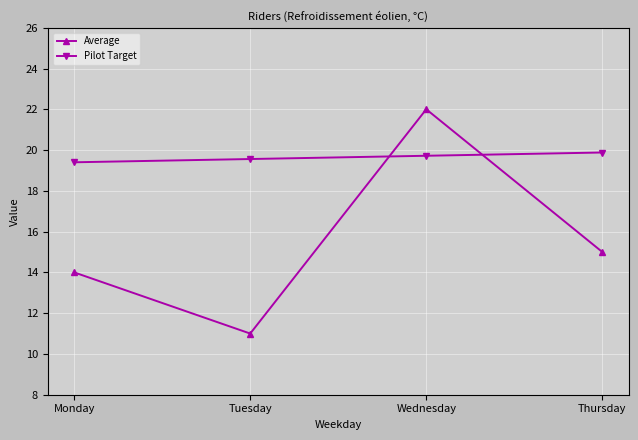

Which series has the widest spread of values?

Average